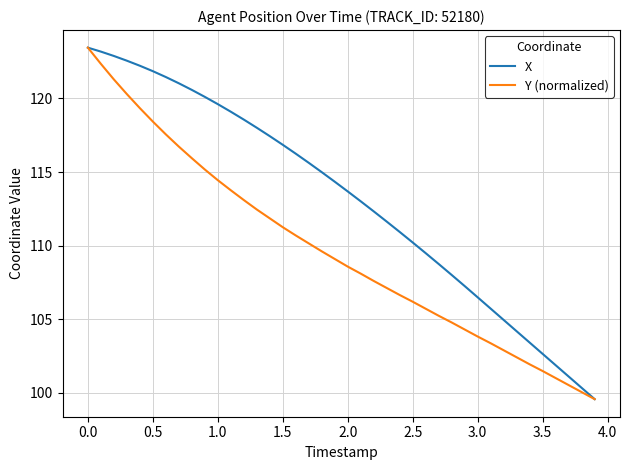

List the series in order of their overall mean, highest first.

X, Y (normalized)